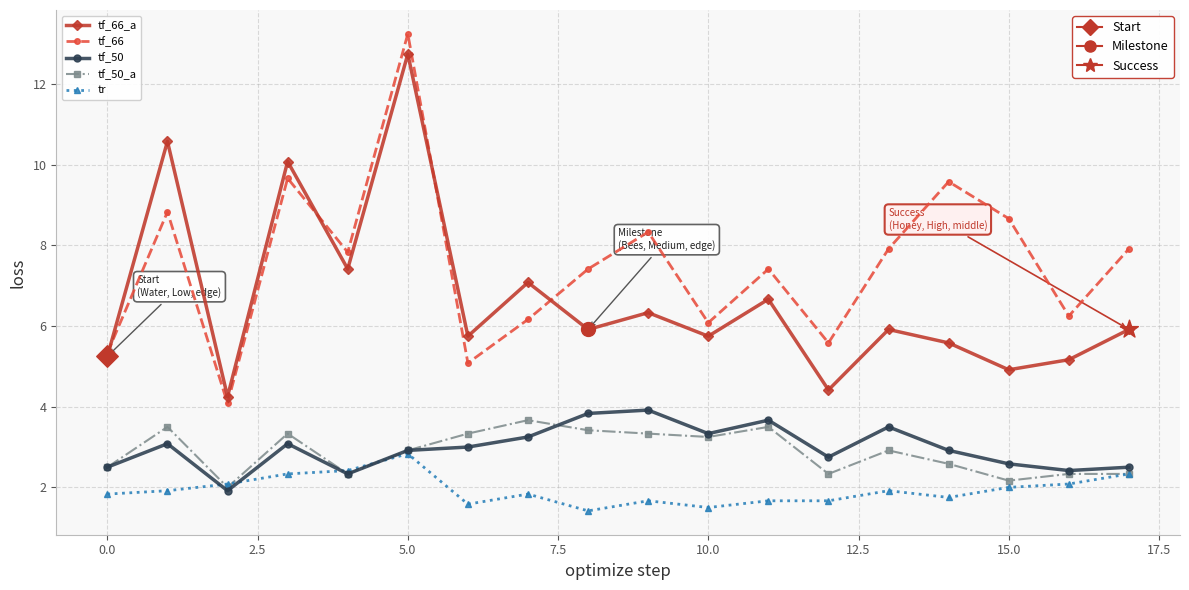

What are all the series names shown in the legend?

tf_66_a, tf_66, tf_50, tf_50_a, tr